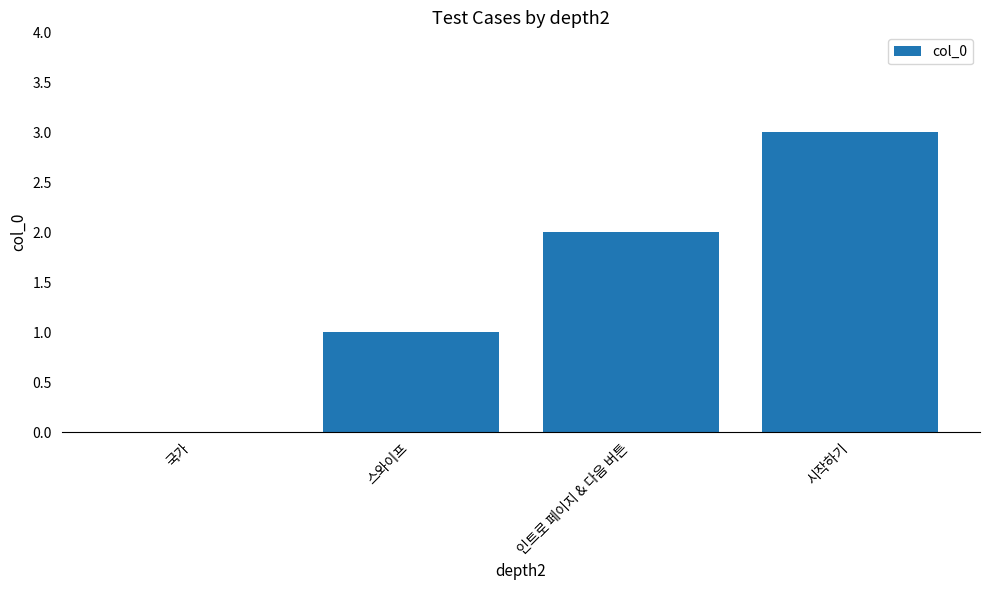

The value at 인트로 페이지 & 다음 버튼 is 2. True or false?

True